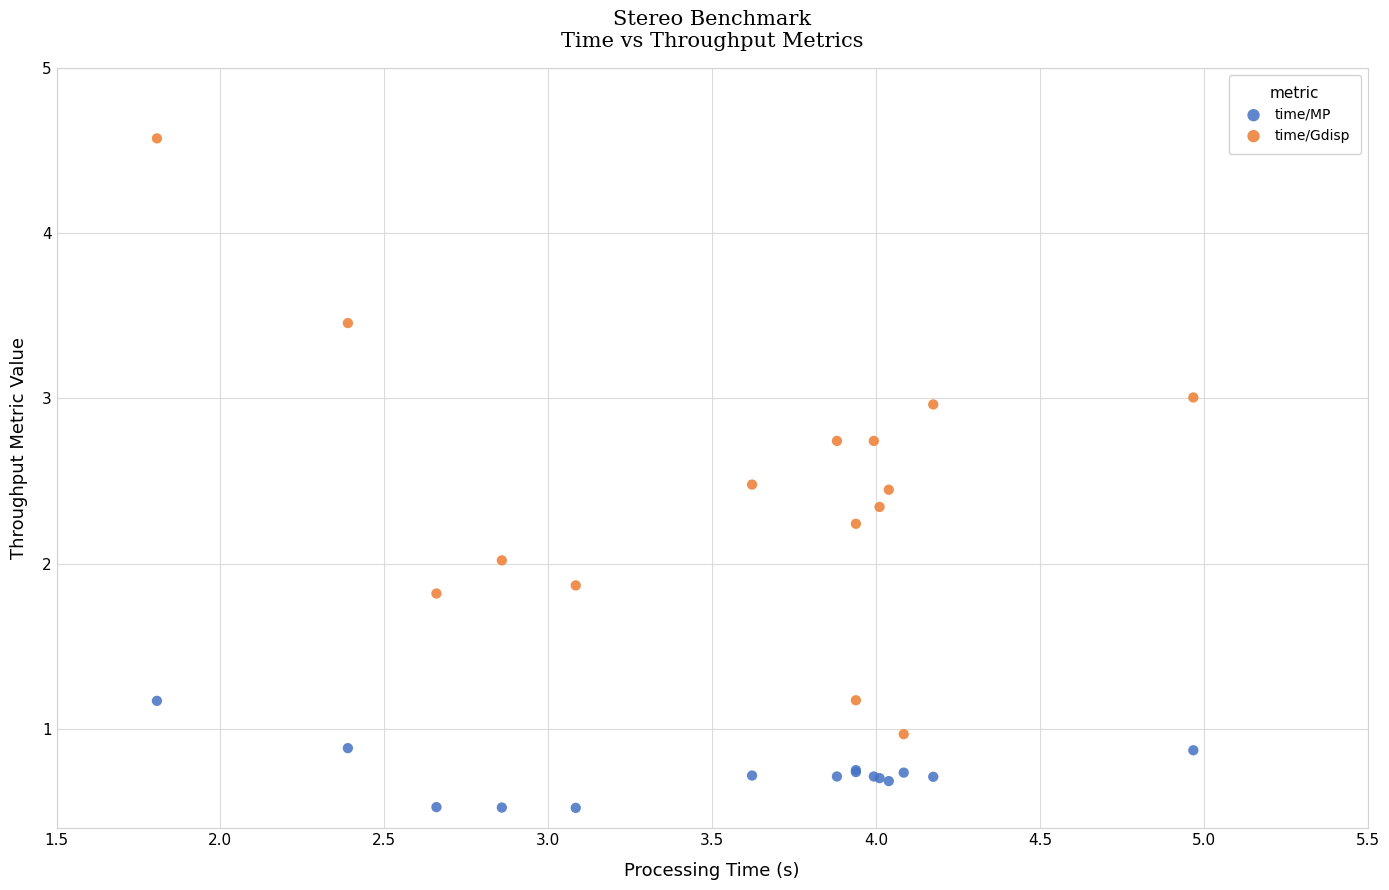

What are all the series names shown in the legend?

time/MP, time/Gdisp